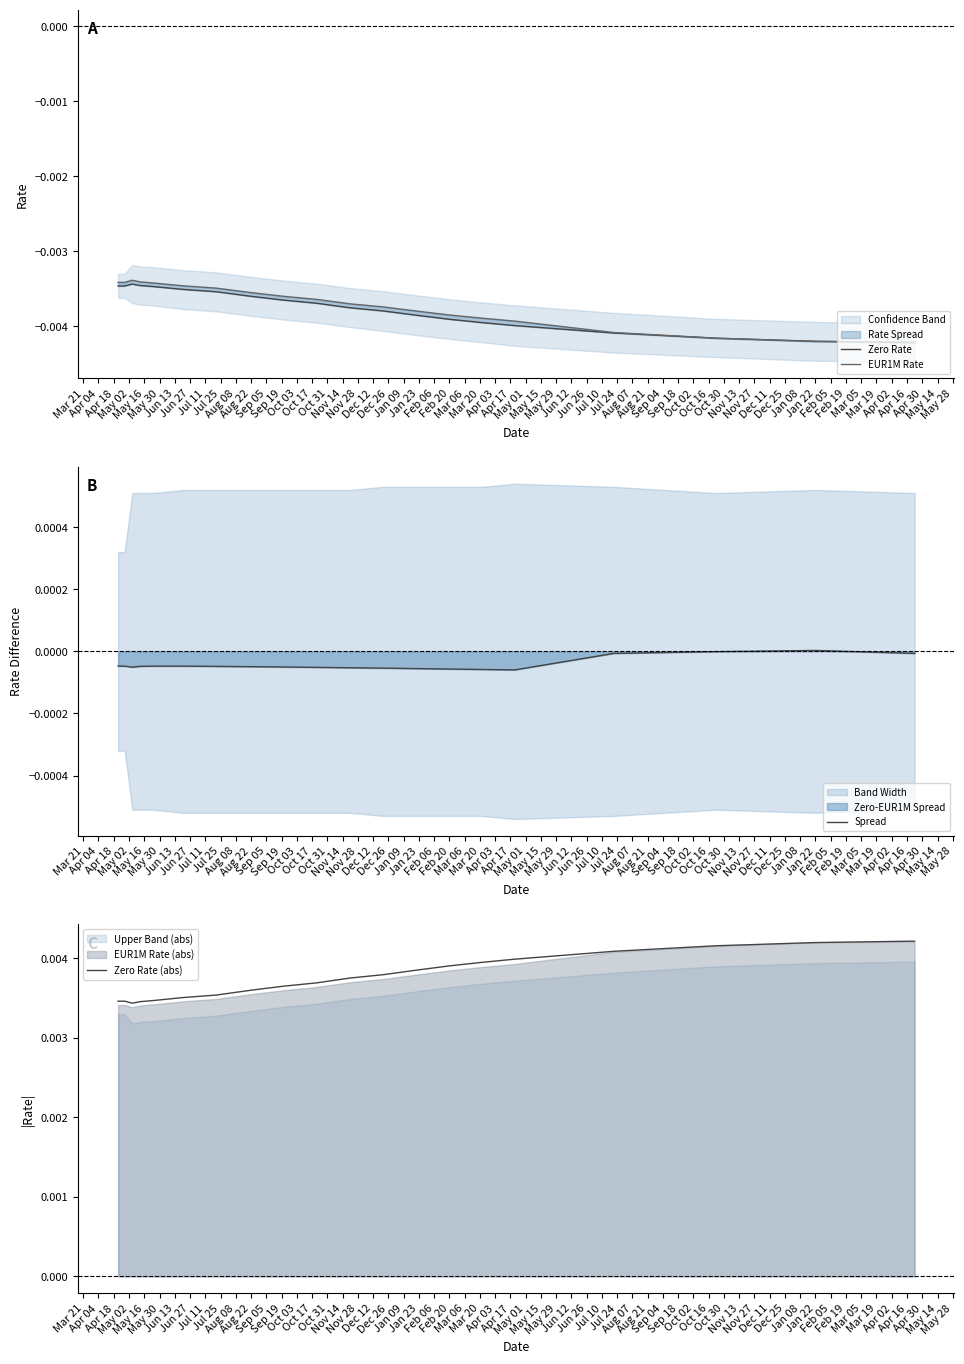

The value of EUR1M Rate at Apr 04 is -0.0. True or false?

True